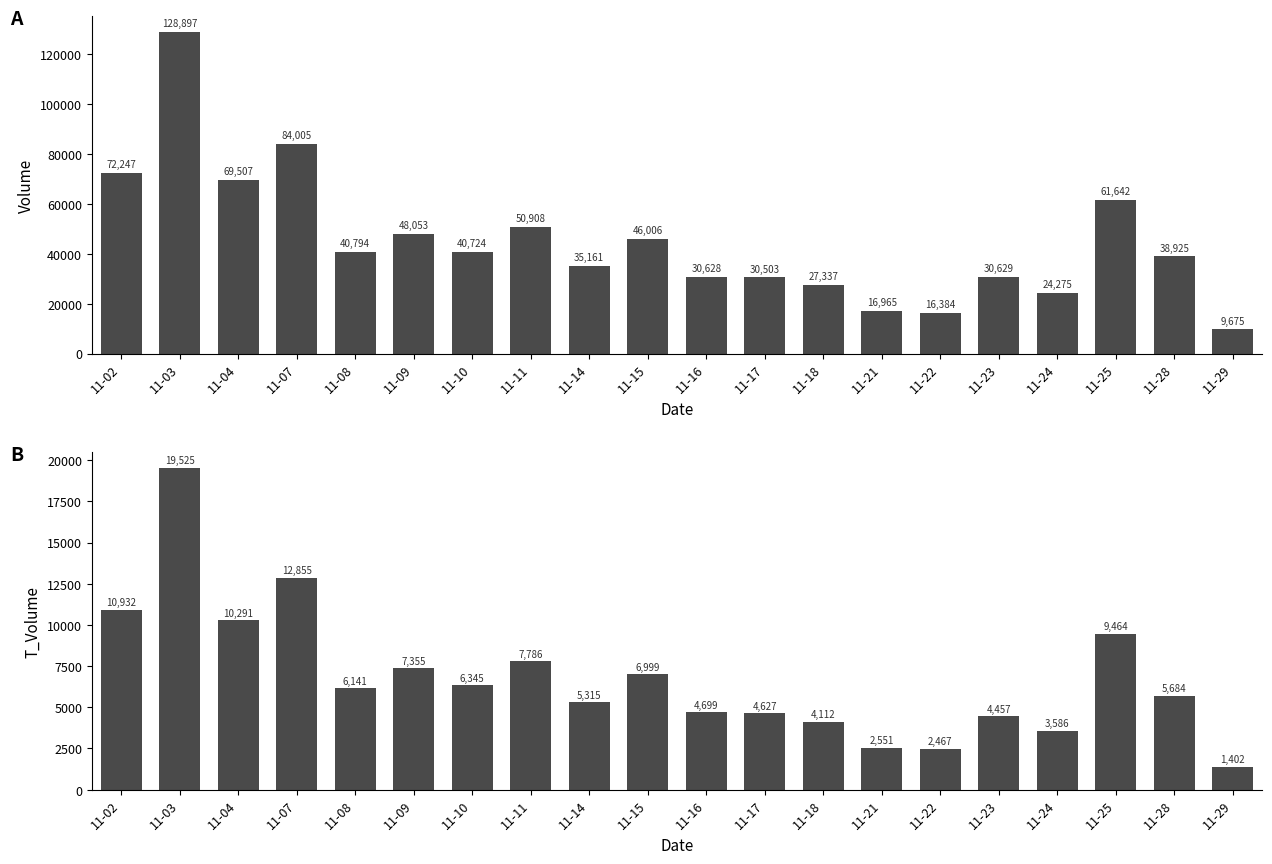

True or false: volume has a value of 50908 at 11-11.

True